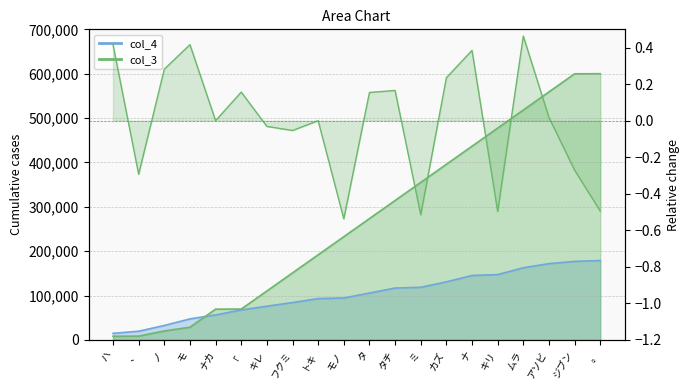

List the labels in order of value, smallest first.

モノ, ミ, キリ, 。, 、, ジブン, フクミ, キレ, ナカ, トキ, アソビ, タ, 「, タチ, カズ, ノ, ナ, ハ, モ, ムラ